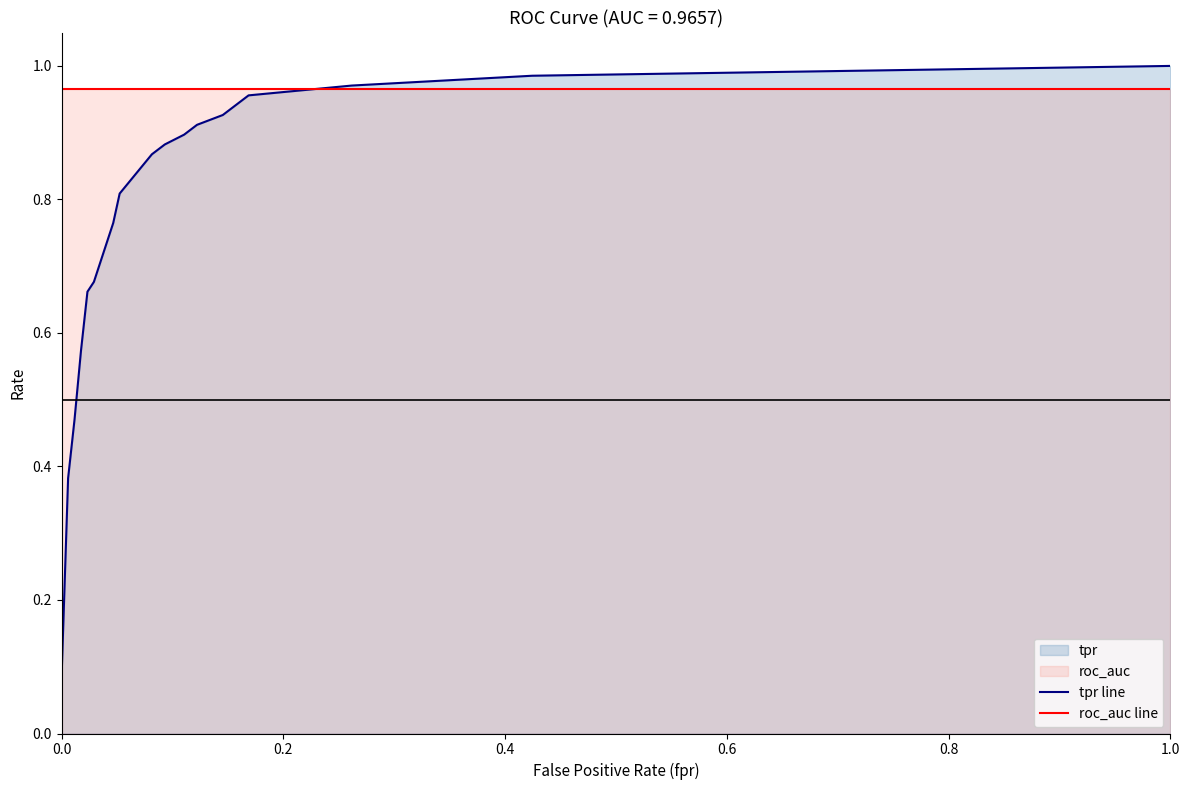

How many times do roc_auc line and tpr line cross each other?

1